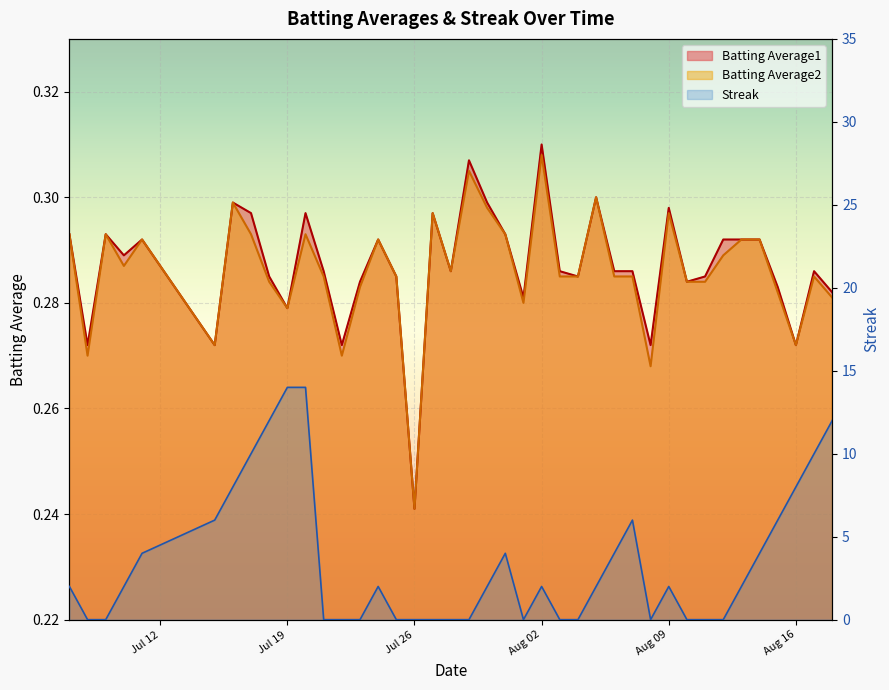

What is the sum of the Streak values at 2010-08-03 and 2010-07-16?

8.0